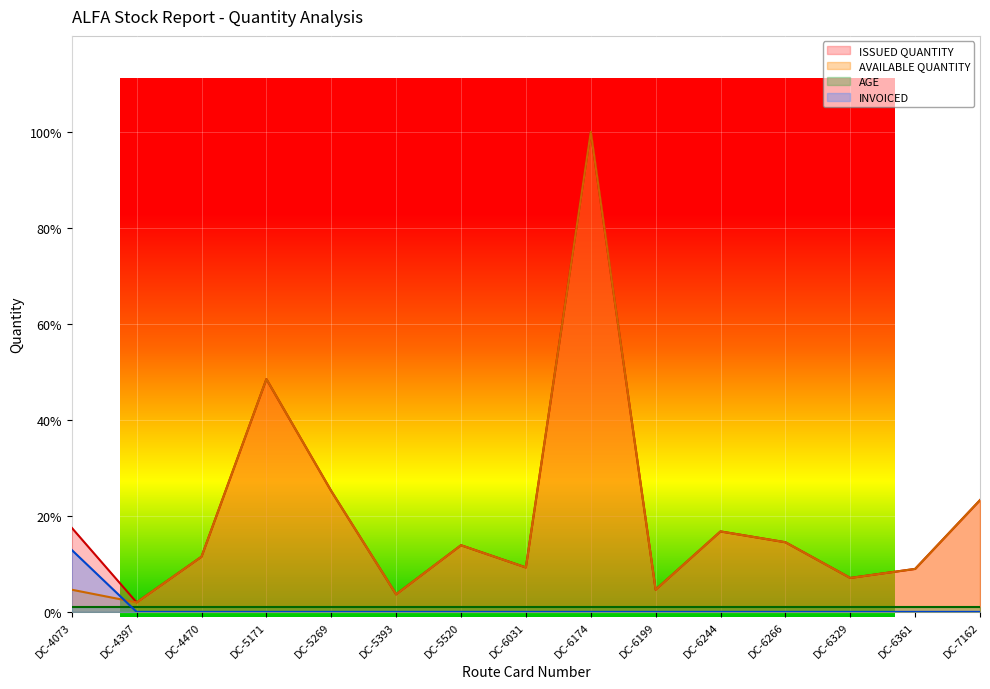

True or false: INVOICED has a value of 5.5 at DC-5269.

False